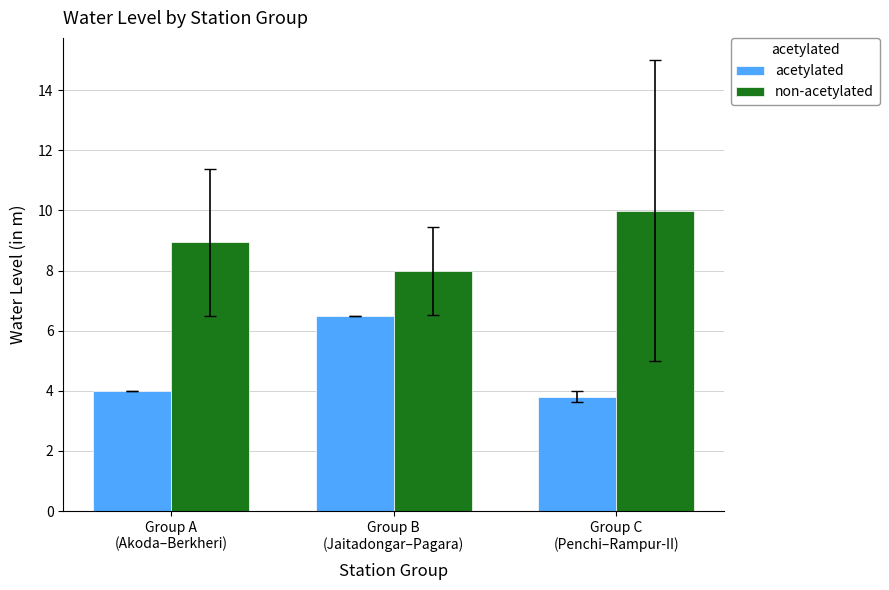

Is it true that non-acetylated equals 4.6 at Group A
(Akoda–Berkheri)?

False